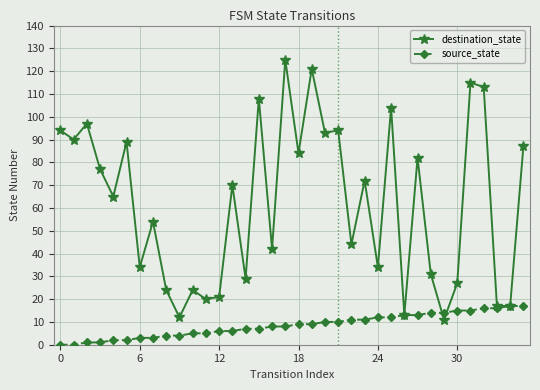

True or false: destination_state and source_state intersect in this chart.

True